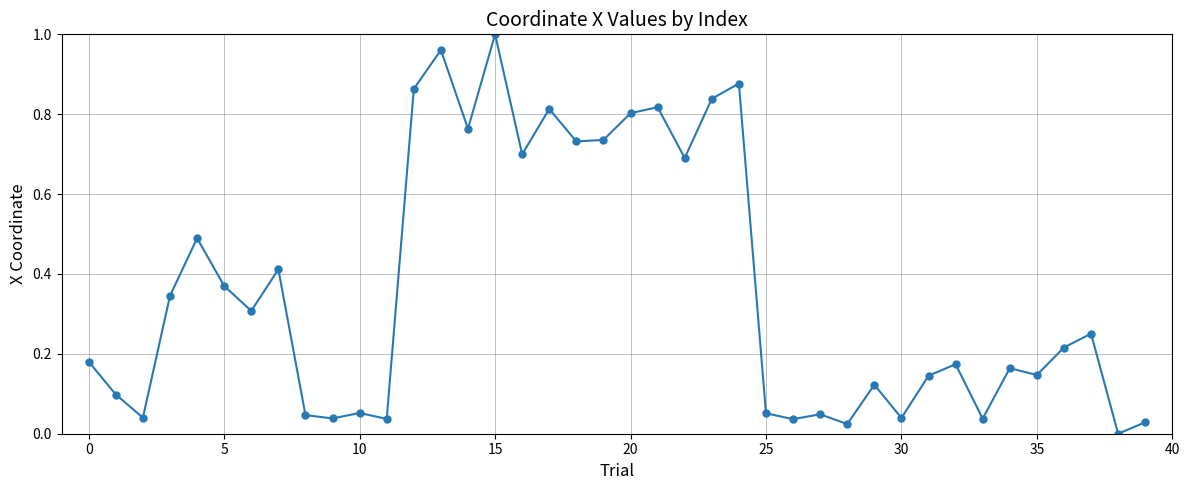

What is the sum of all values?

14.5